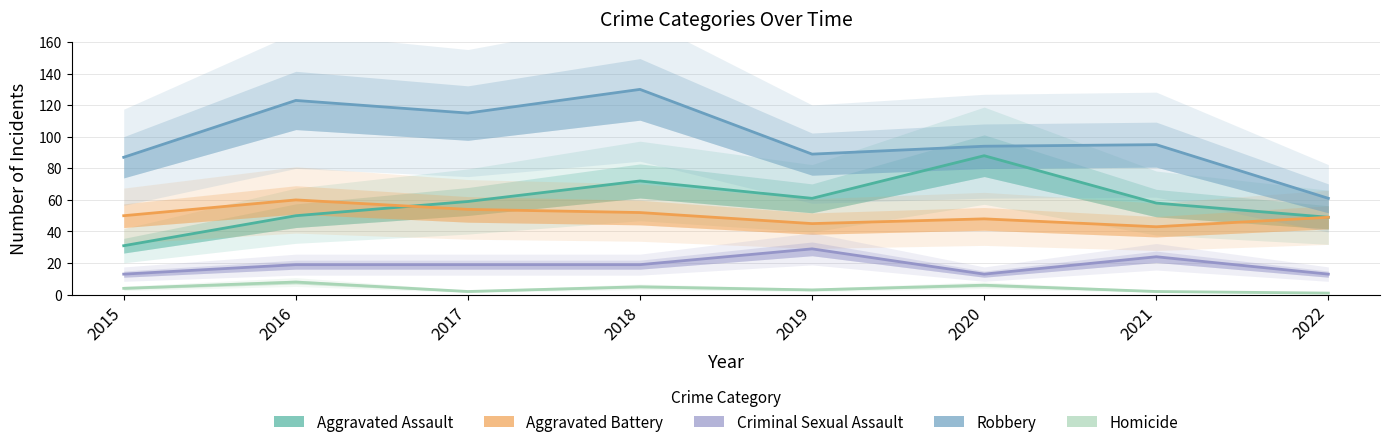

Between 2022 and 2021, which is larger?

2021